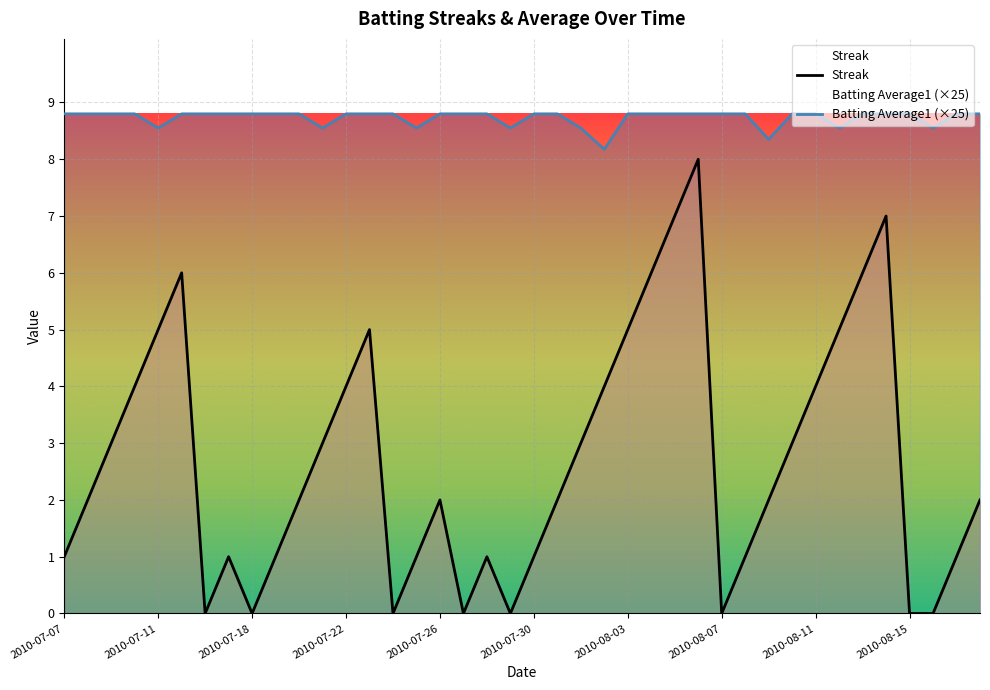

True or false: Batting Average1 (×25) has a value of 5.6 at 22.

False